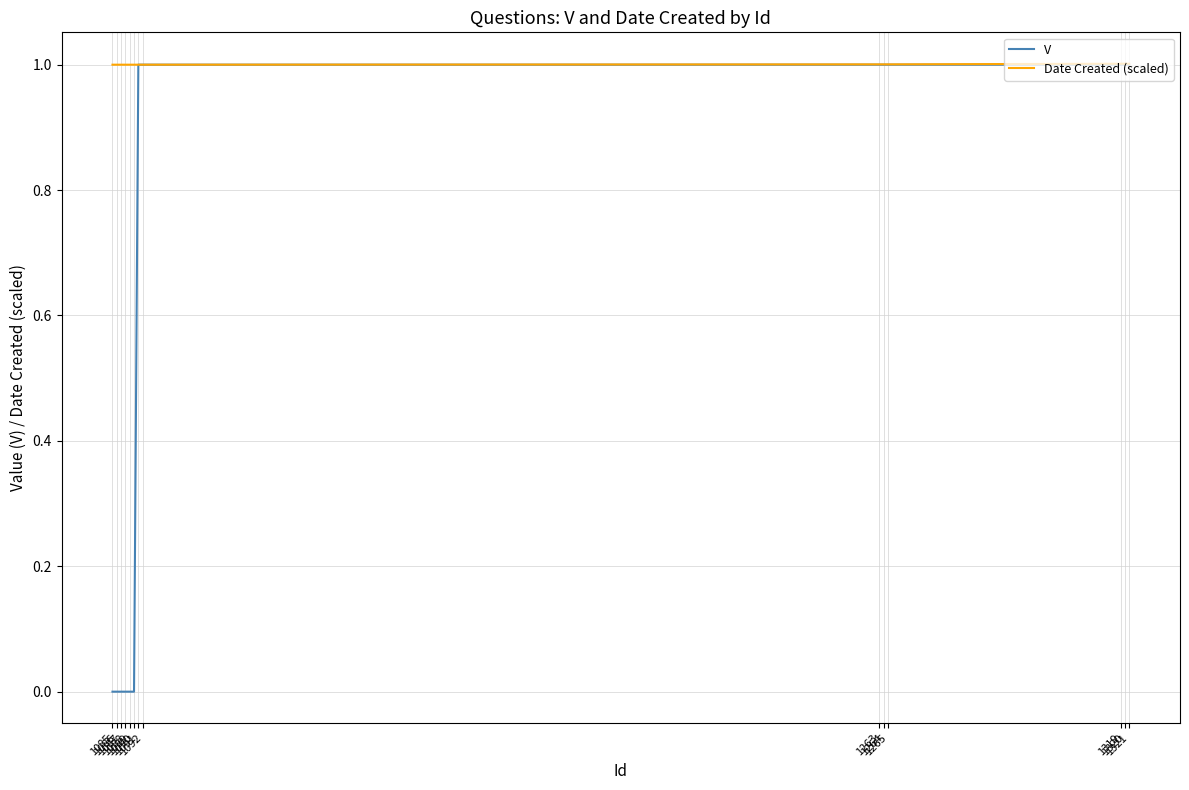

What is the total value across all series at 1086?

1.0